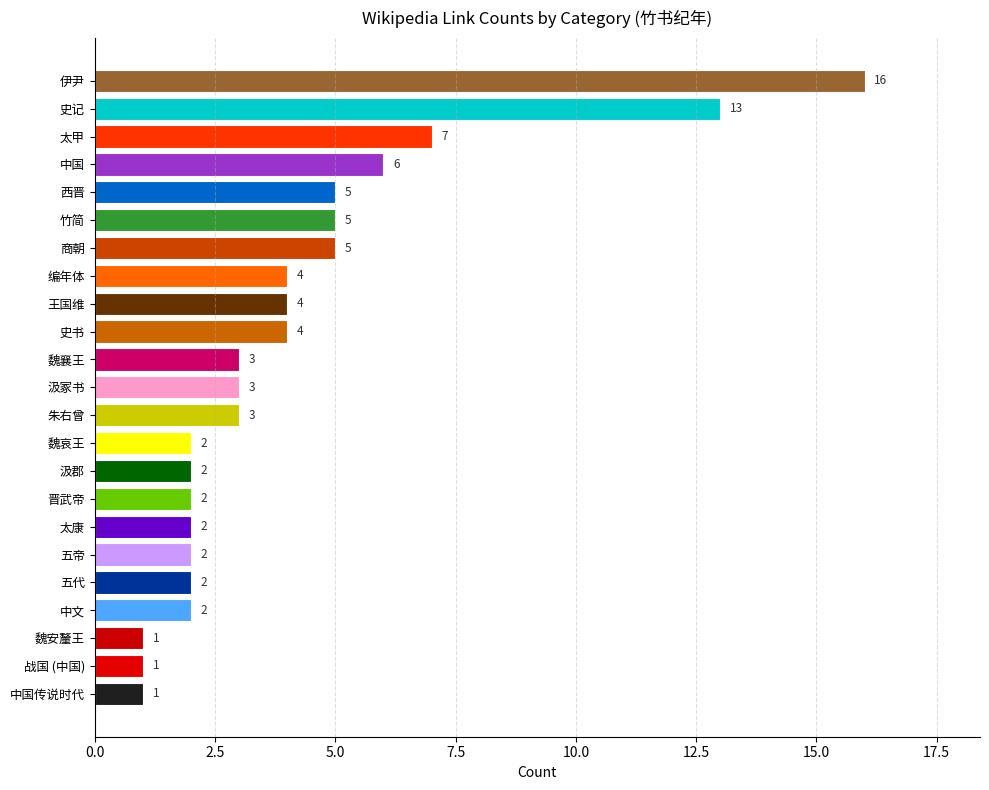

How many bars are there in total?

23